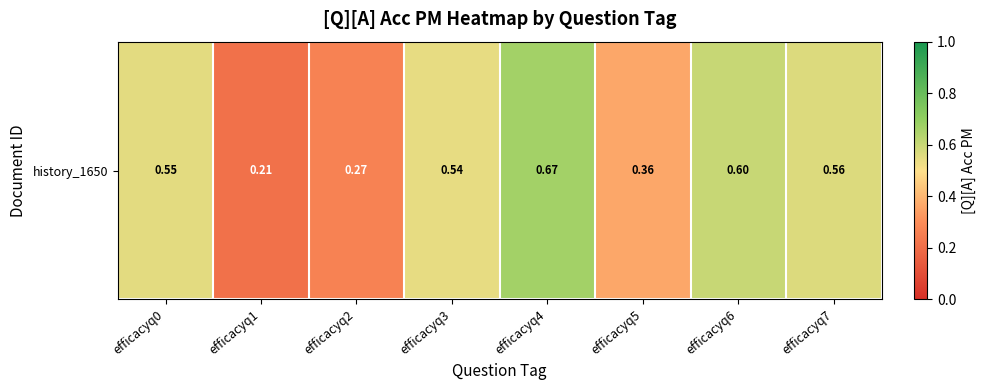

What is the minimum value shown in the chart?

0.2